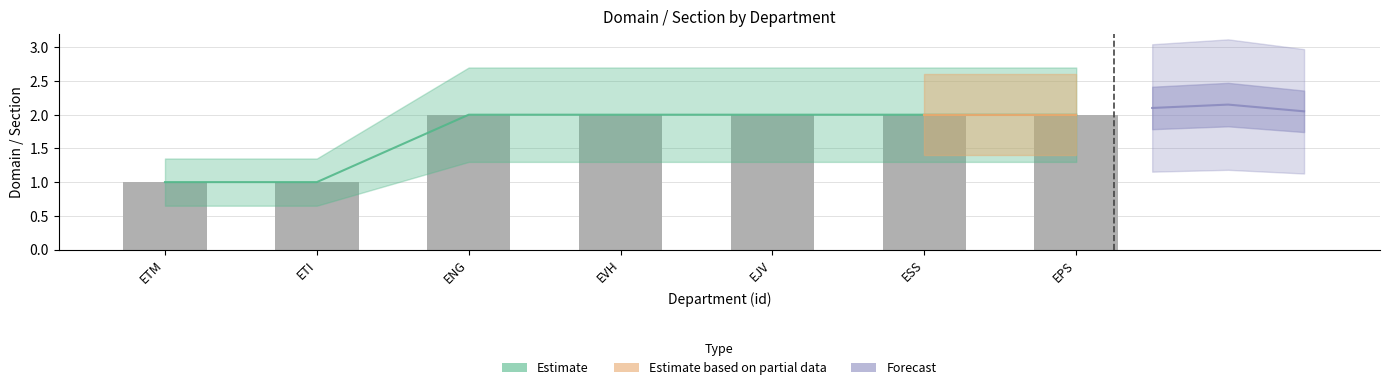

How many values are between 1 and 2?

7